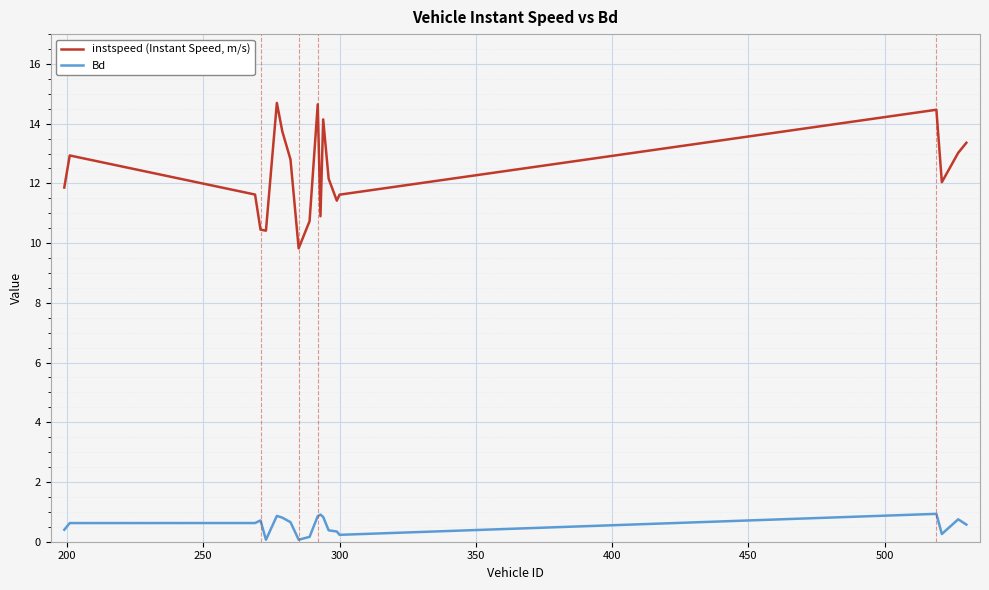

At how many categories does at least one series exceed 1?

20